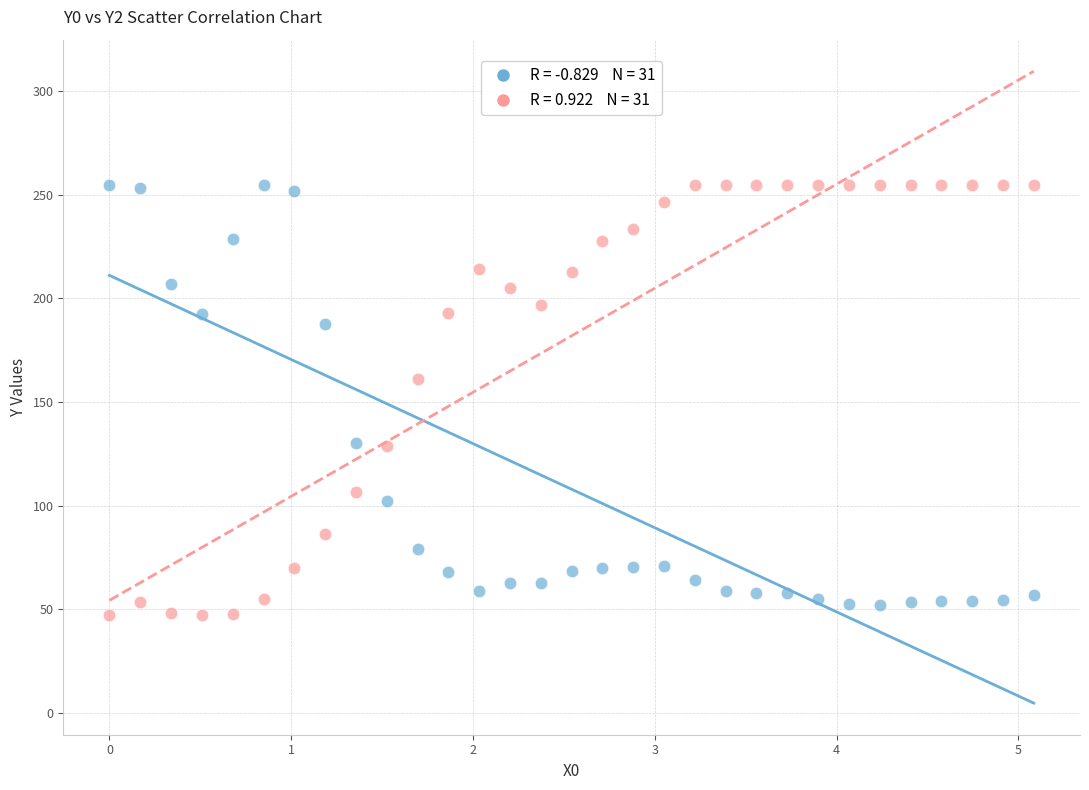

Across all series, what Y value is closest to 151?

161.2